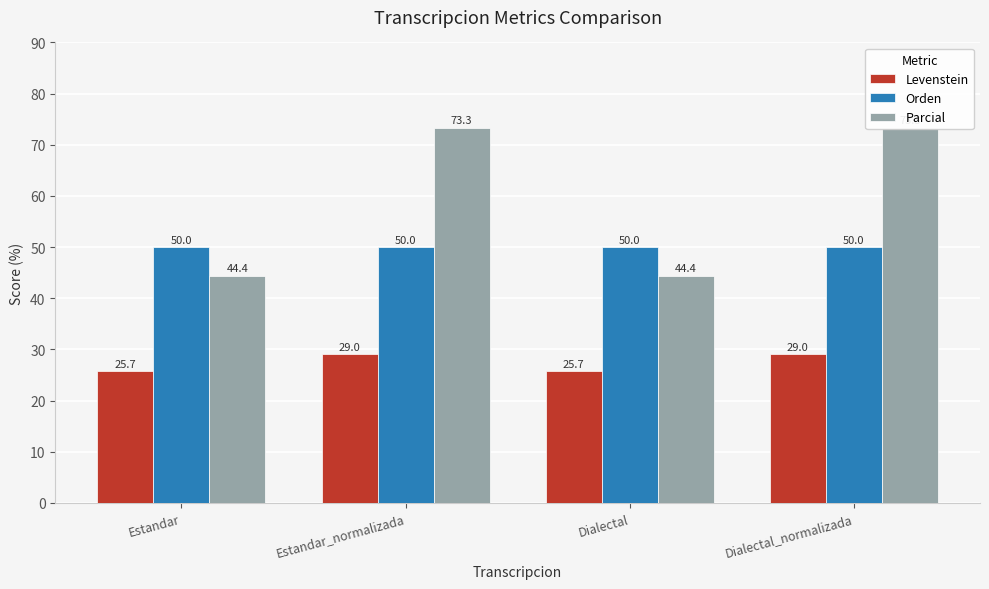

Which series has the largest total across all categories?

Parcial